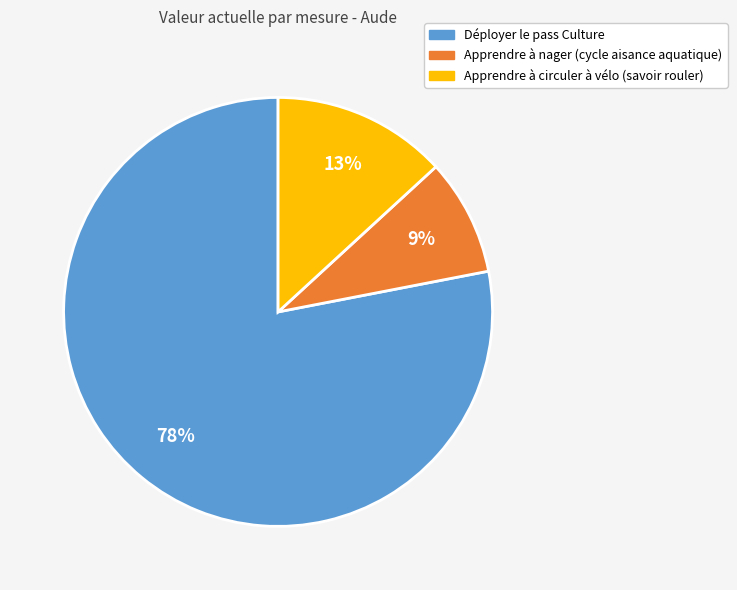

Count the number of slices in the pie.

3